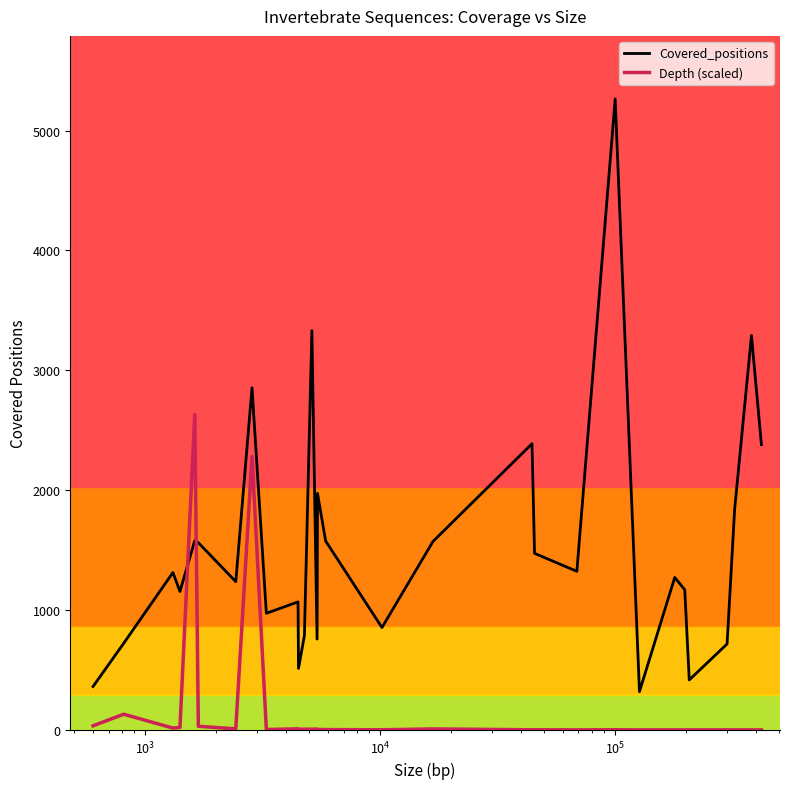

Which series has the largest total across all categories?

Covered_positions